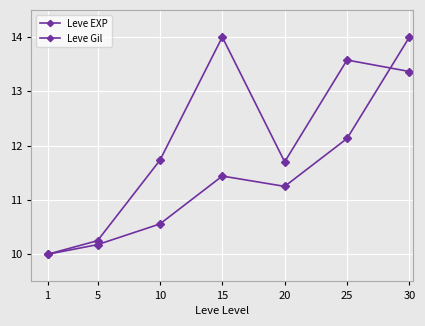

Between 20 and 30, which is larger?

30